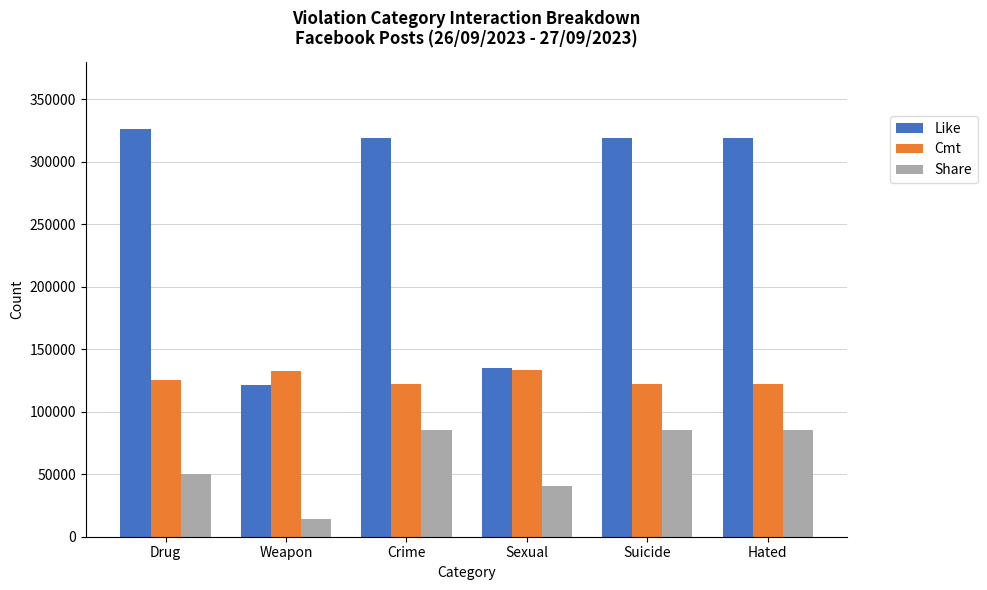

Between Sexual and Hated, which series saw the biggest shift?

Like